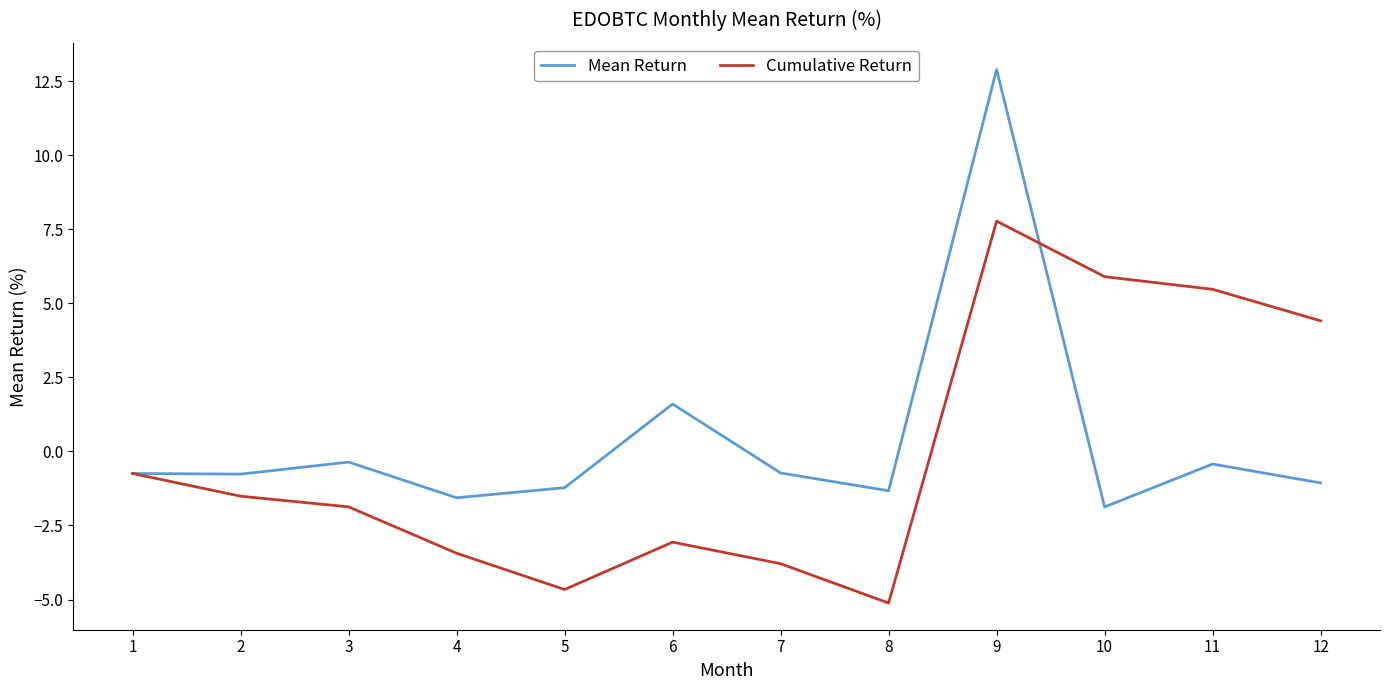

Does the chart have visible grid lines?

No